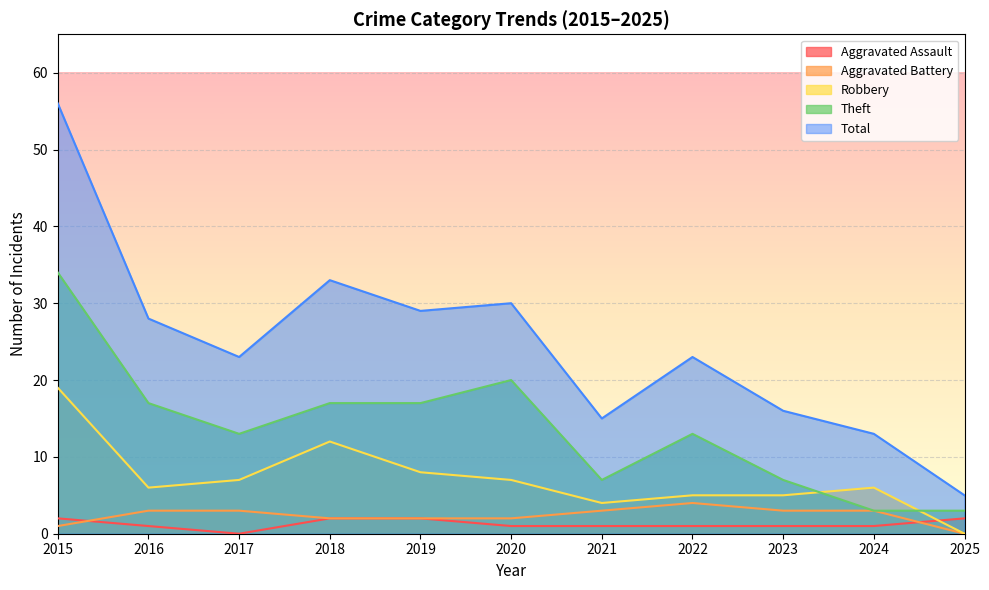

What is the difference between the maximum and minimum values in the Aggravated Assault series?

2